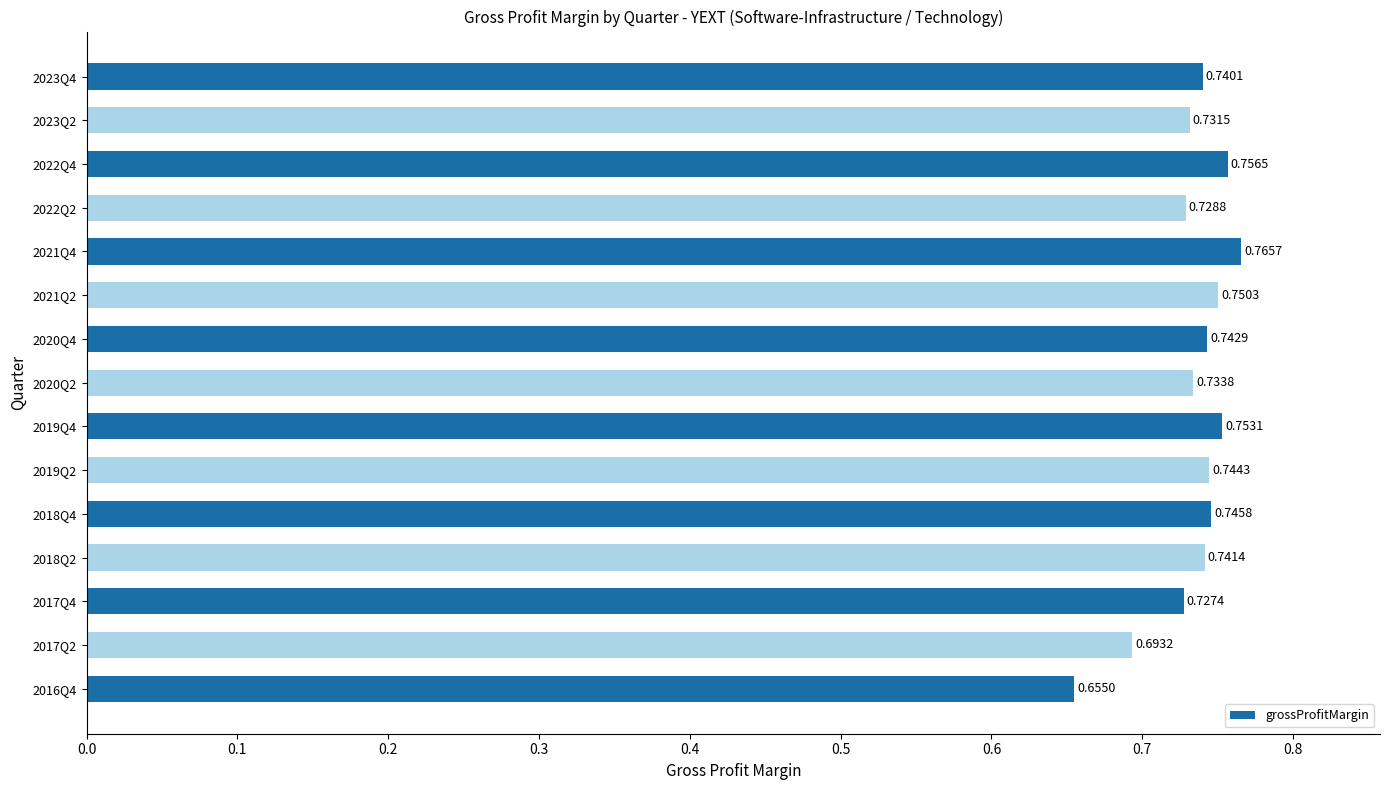

Are the bars grouped side by side (vs. stacked)?

No